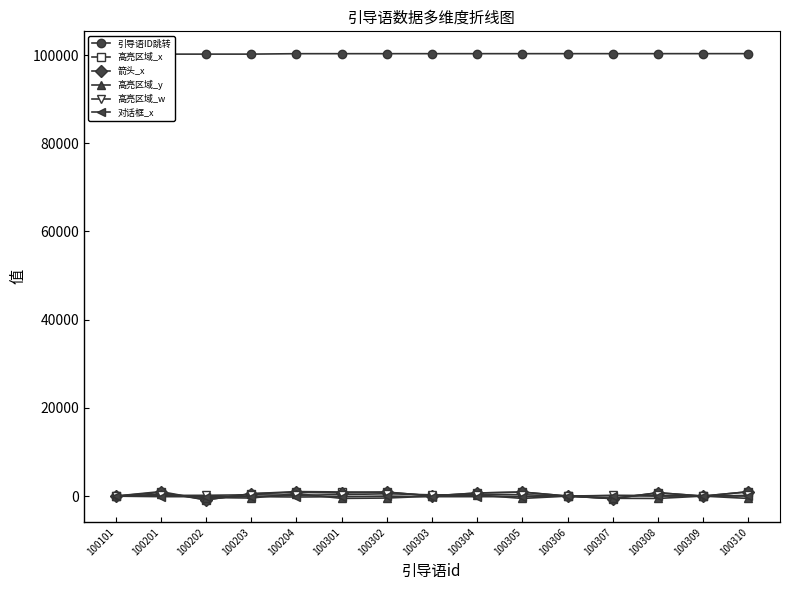

True or false: 高亮区域_y and 箭头_x cross at least once.

True